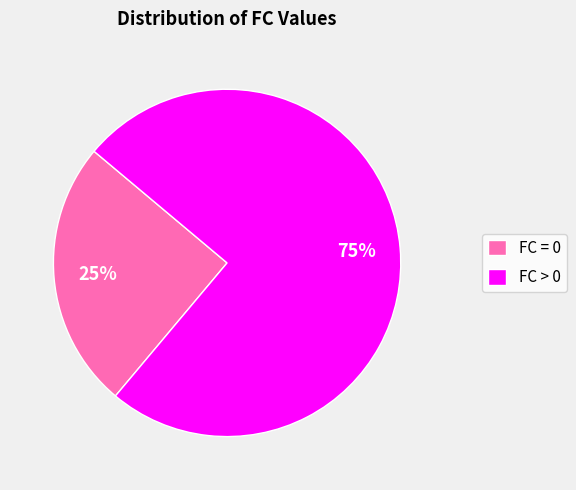

How many slices are in this pie chart?

2